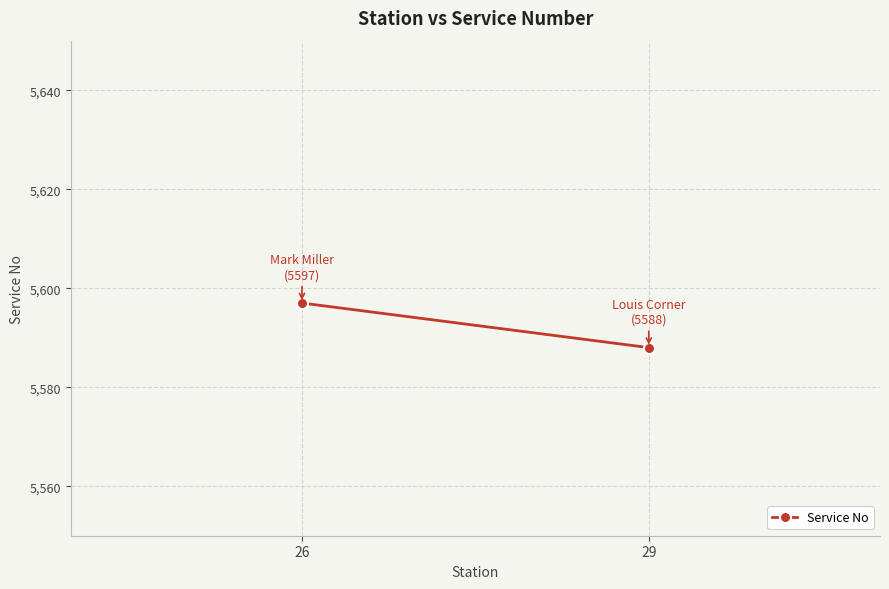

Reading right to left, what are all the values shown in this chart?

29=5588	26=5597